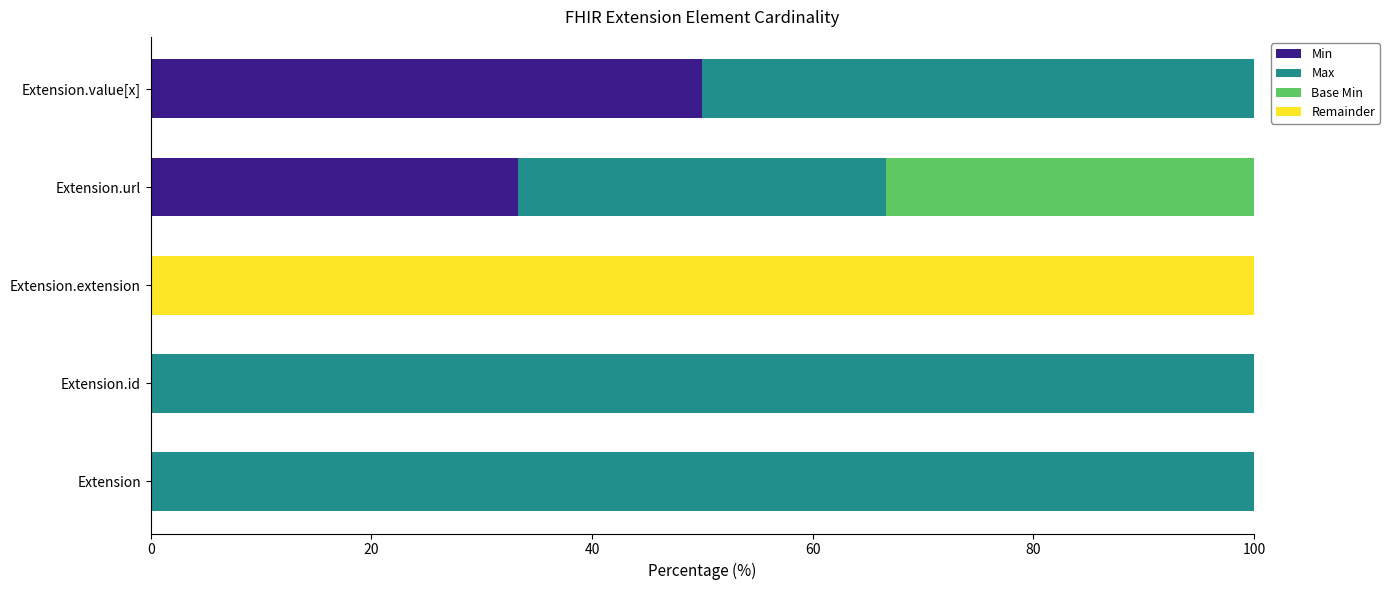

Where is Min nearest to the value 25?

Extension.url